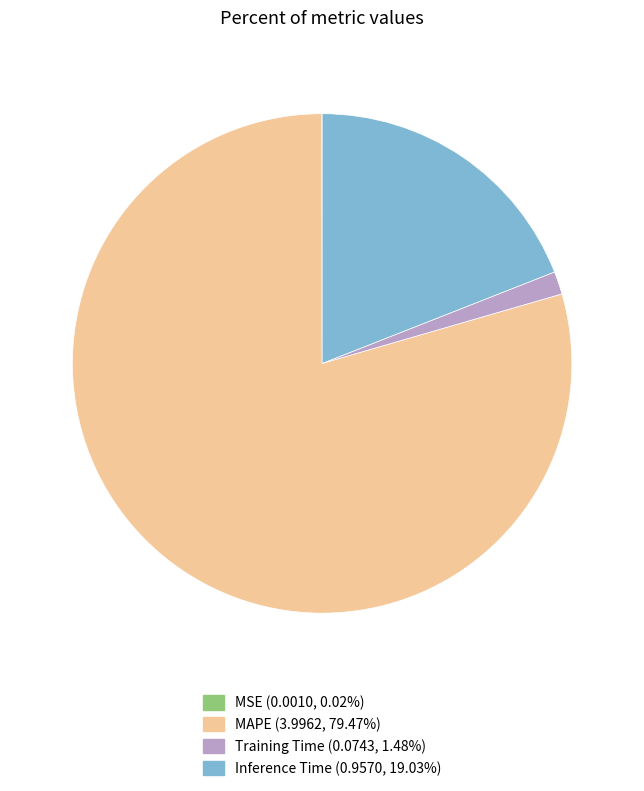

Approximately how many times larger is the value at Inference Time compared to MAPE?

0.2